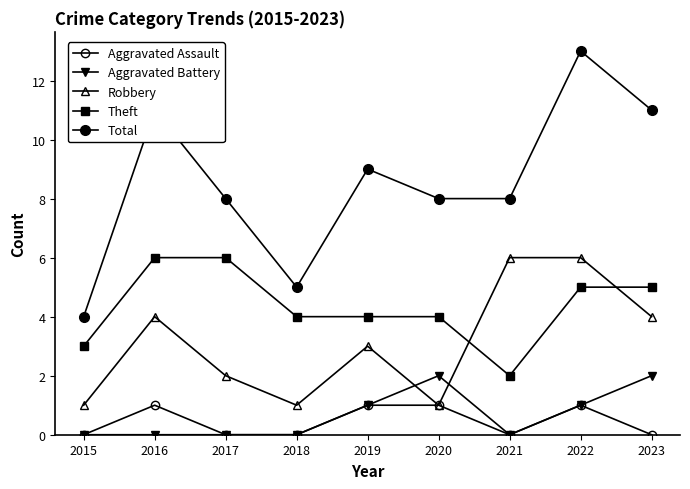

Between 2016 and 2023, which is larger?

2016